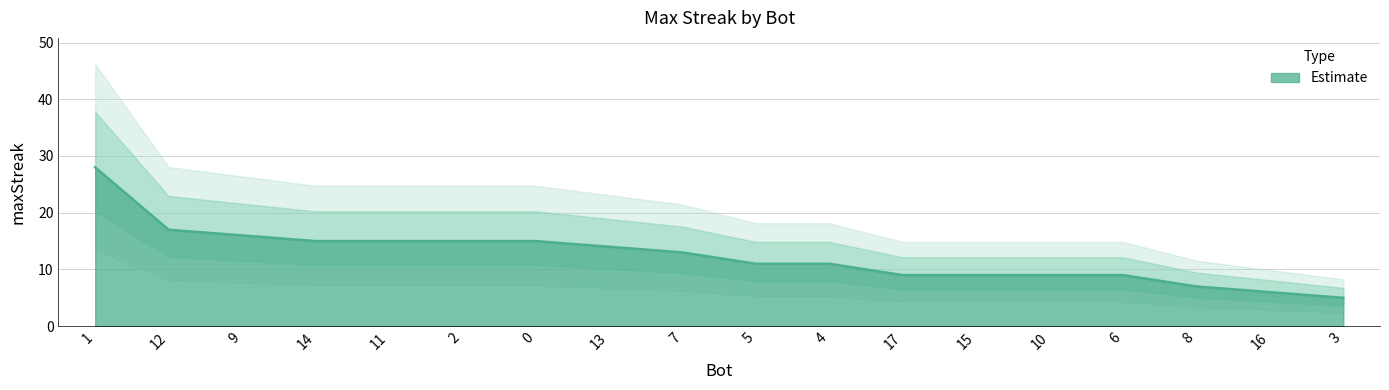

Count the number of categories in the chart.

18